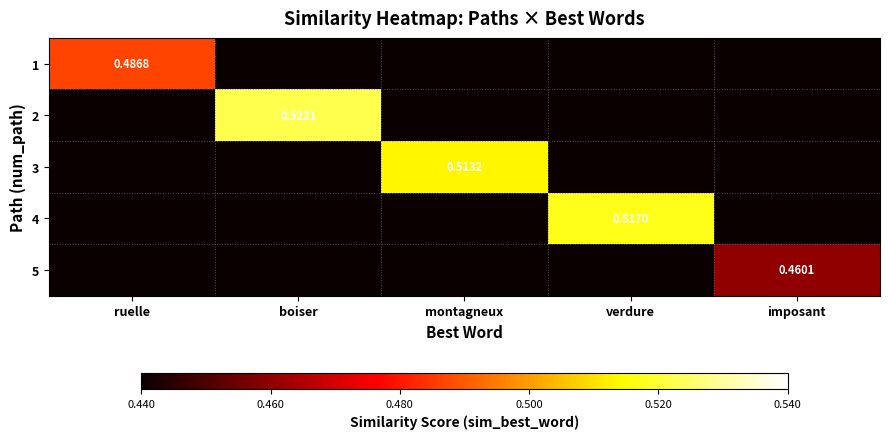

Which series has the widest spread of values?

2